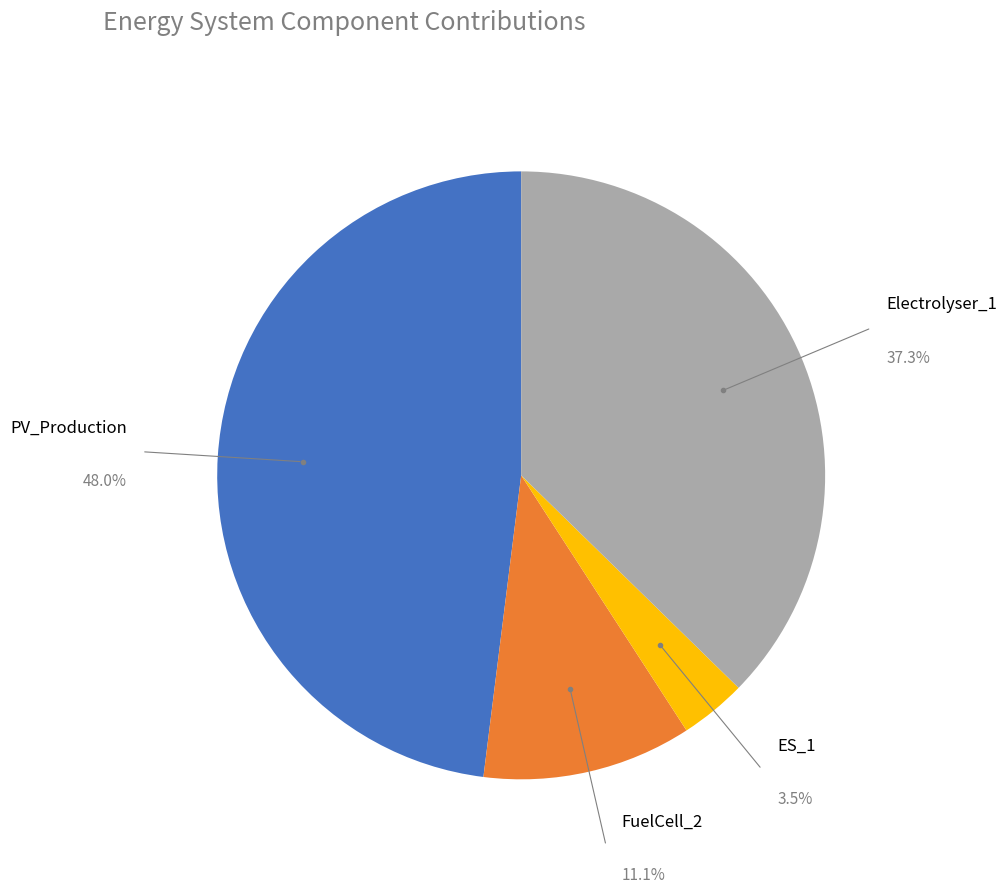

To the nearest percent, what is the average slice percentage?

25%